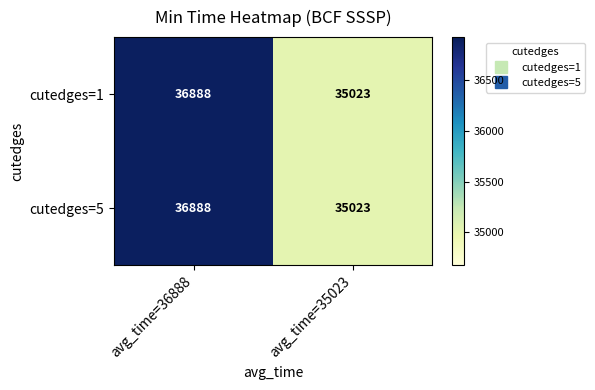

What is the sum of all cutedges=1 values?

71911